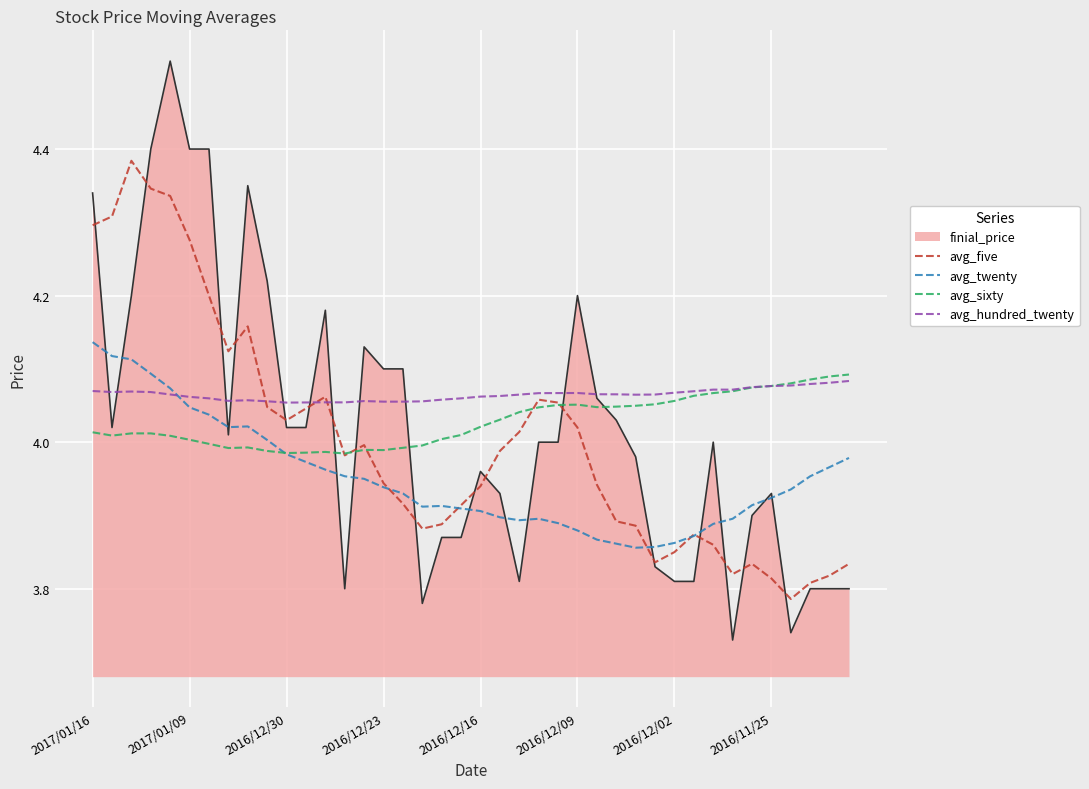

Which series has the widest spread of values?

finial_price